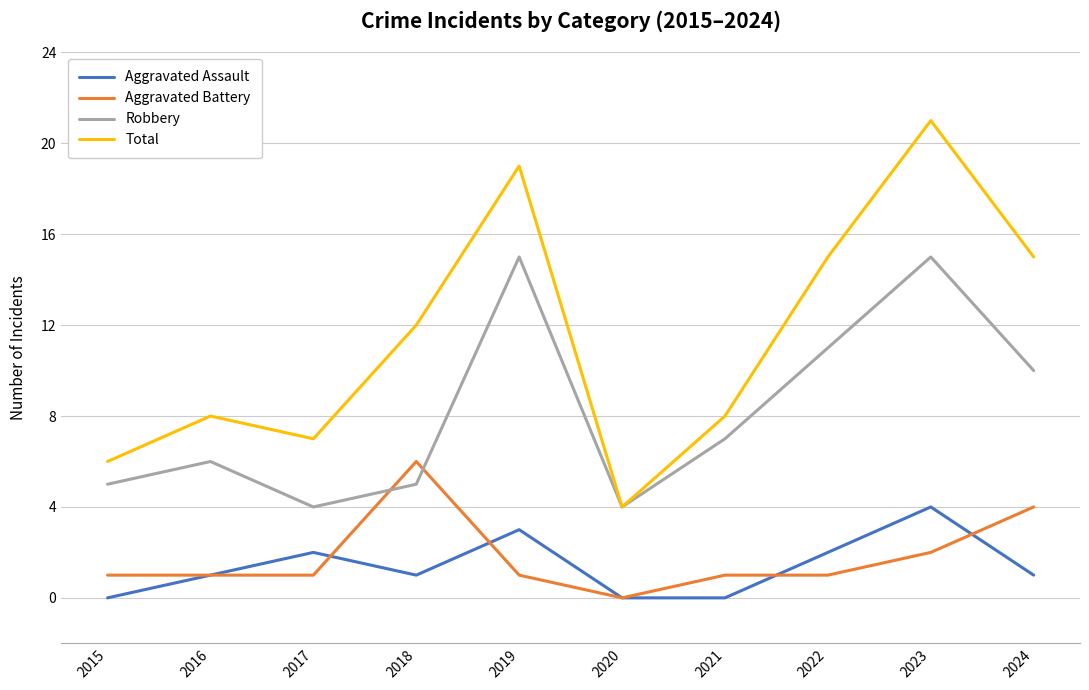

At which label is Robbery closest to 9?

2024